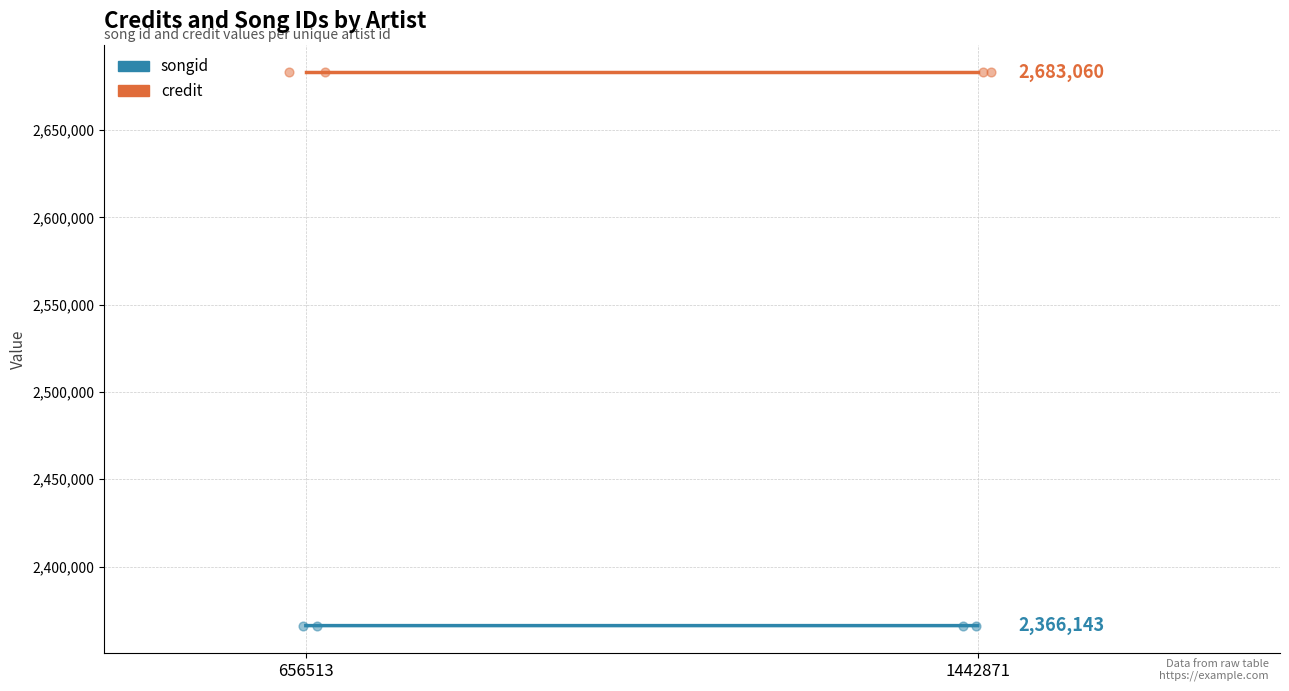

Which series has the largest Y range (max minus min)?

songid